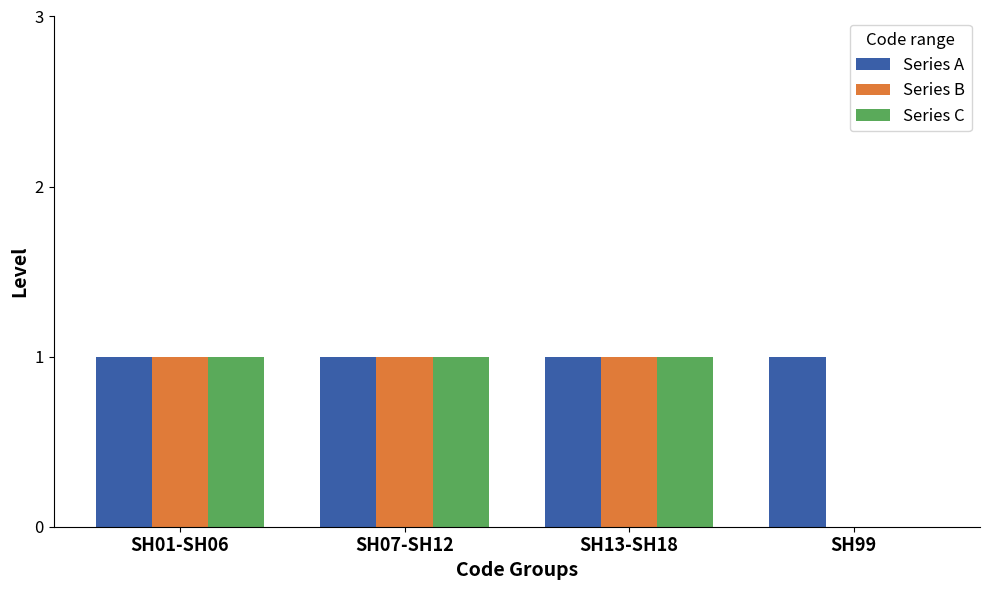

What is the sum of all Series A values?

4